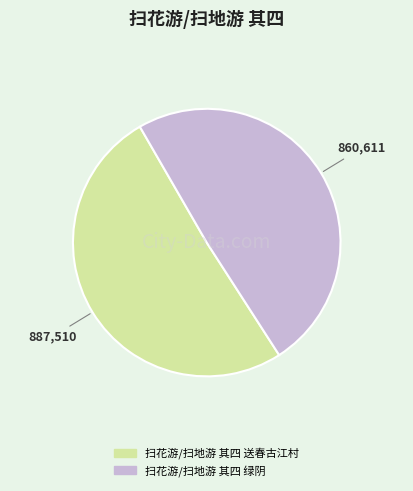

Is there any slice that represents more than half of the pie?

Yes